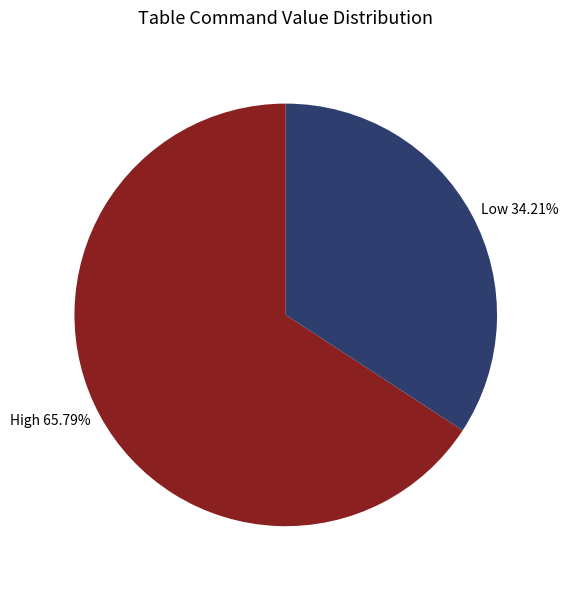

Does any single category account for the majority?

Yes